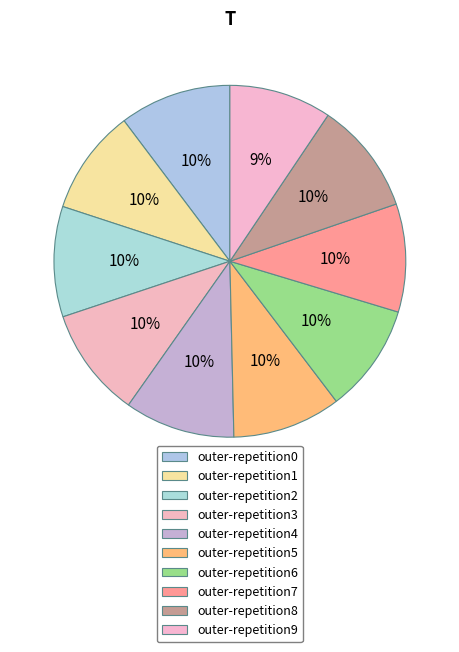

How many segments does this pie chart have?

10